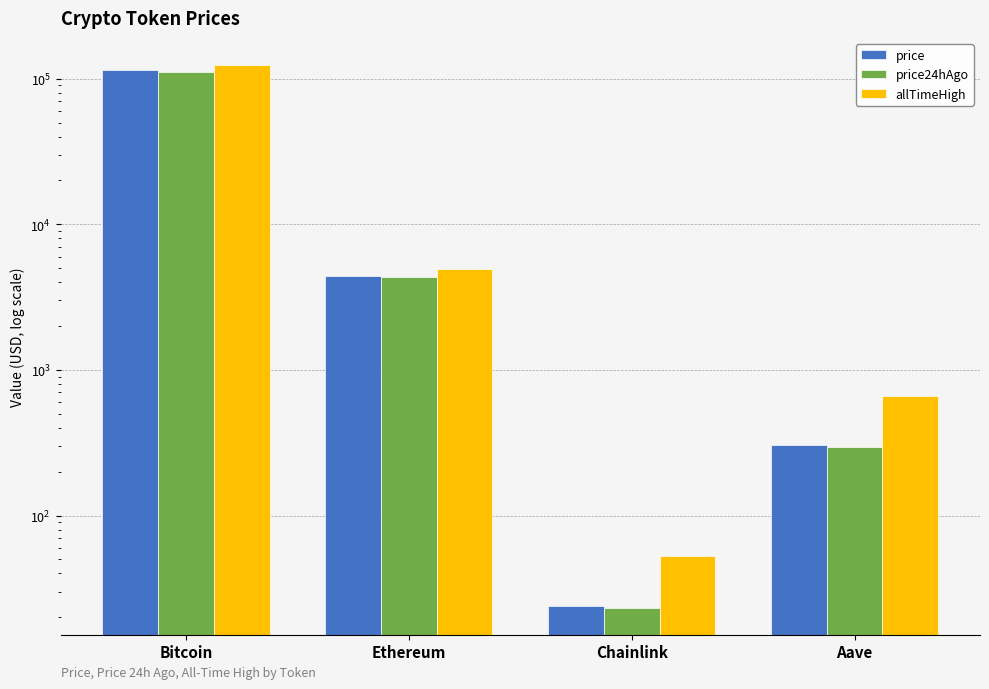

What is the difference between the second highest and minimum values in the price series?

4389.5